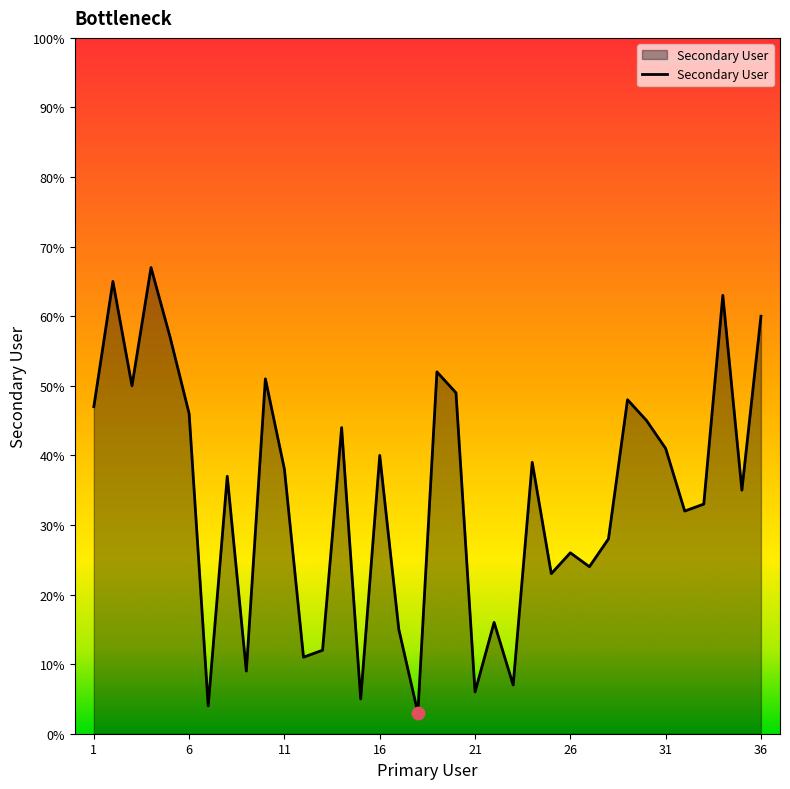

What is the difference between the maximum and minimum values?

64